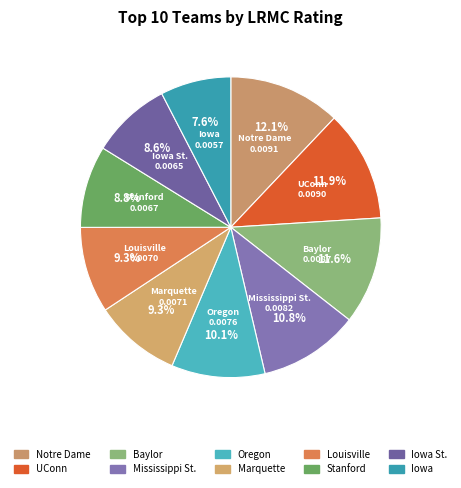

Which slice is the smallest?

Iowa